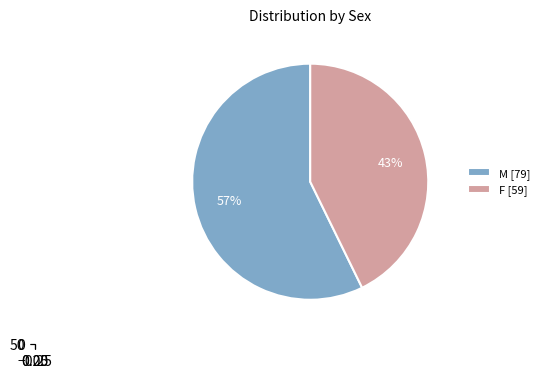

What is the majority slice?

M